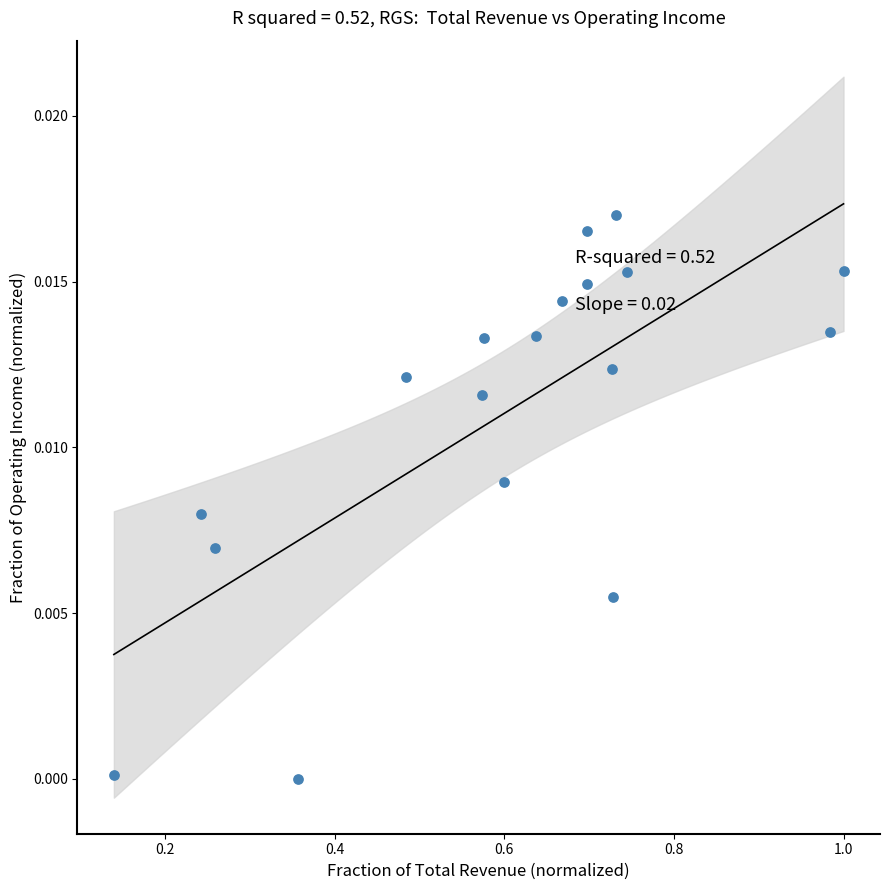

What is the range of X values (max minus min)?

0.9